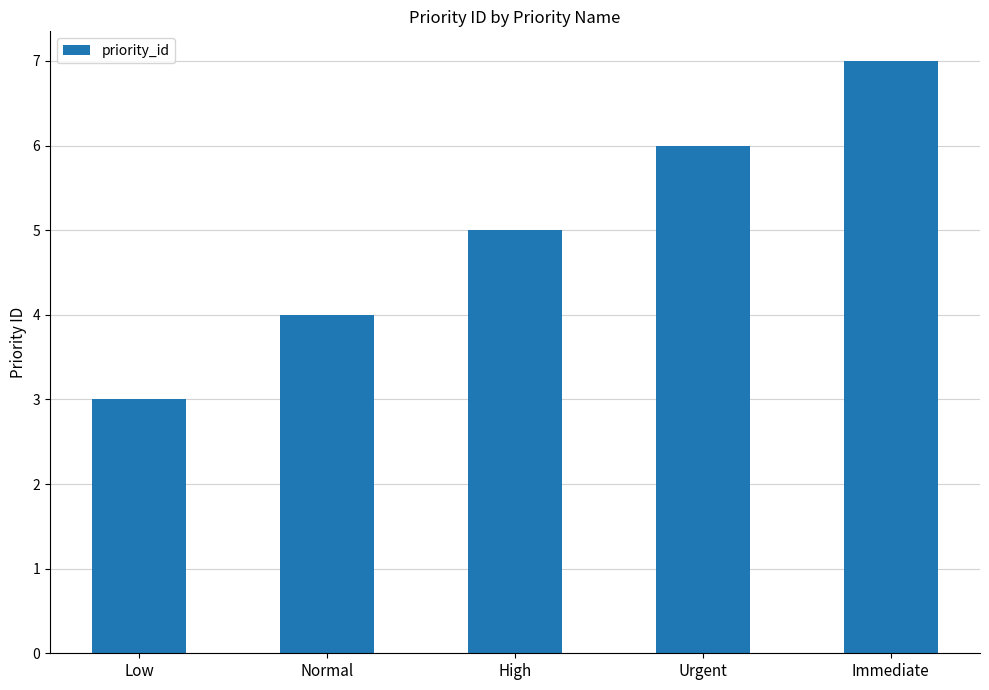

How many categories are shown in the chart?

5